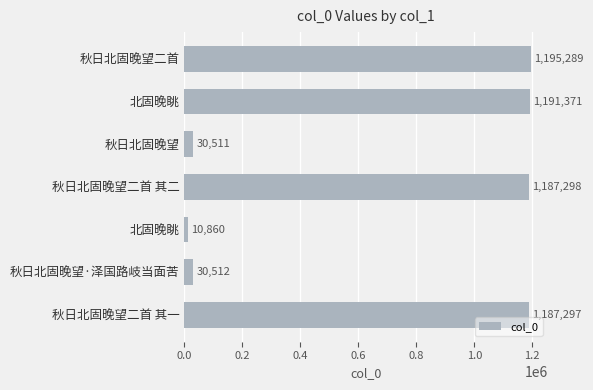

How many series are shown in this chart?

1